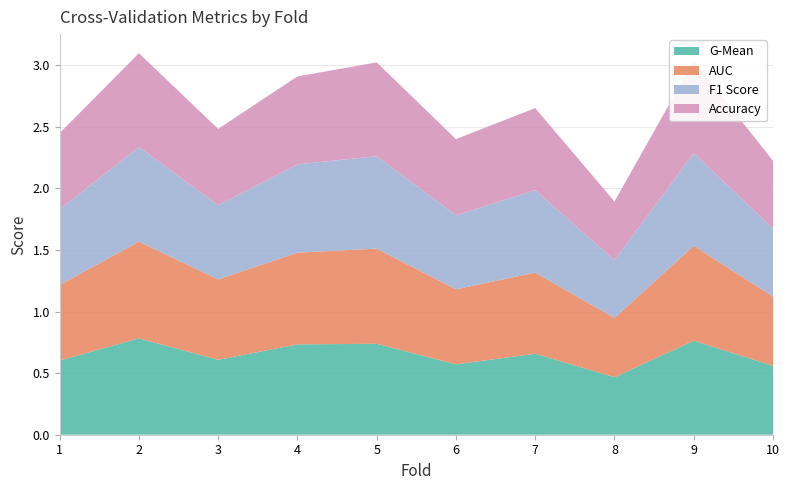

What is the sum of all g_mean values?

6.5